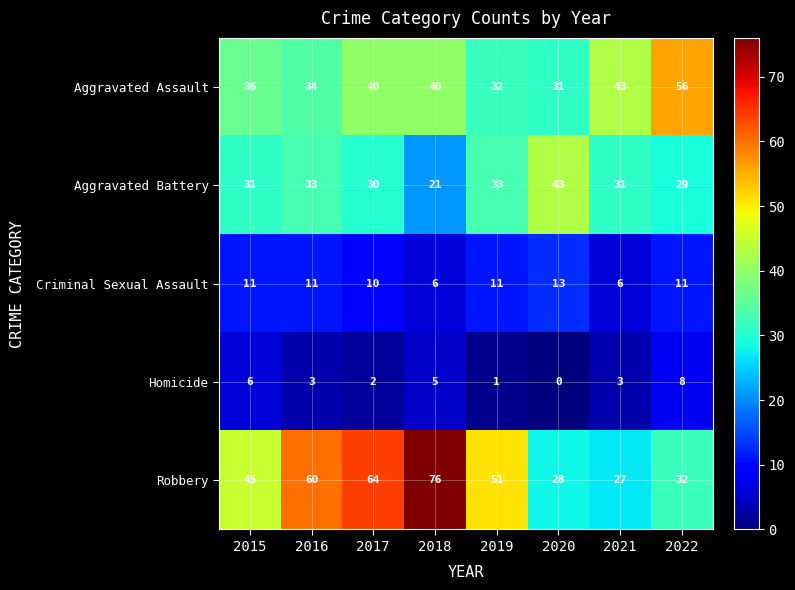

Where is Aggravated Assault nearest to the value 43?

2021